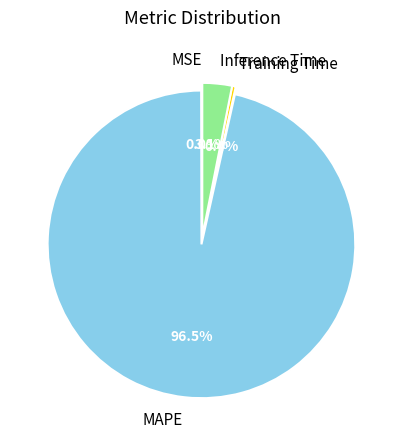

Between Training Time and Inference Time, which is larger?

Inference Time